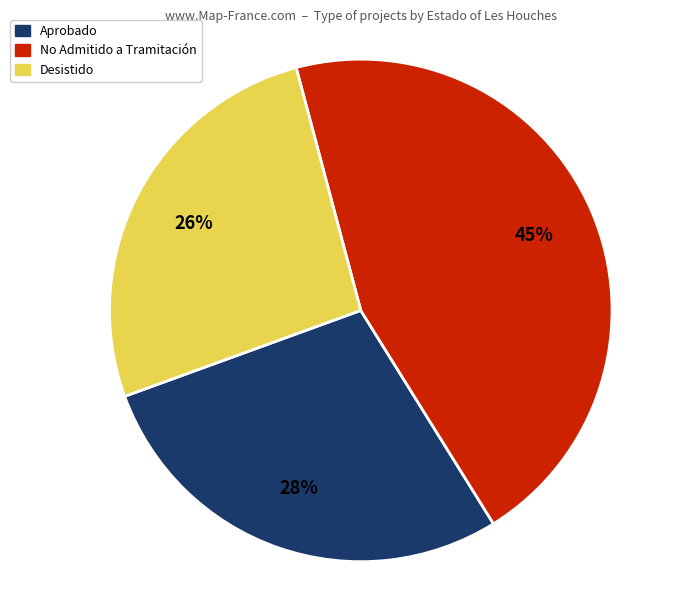

Is it true that Desistido is 20% of the pie?

False